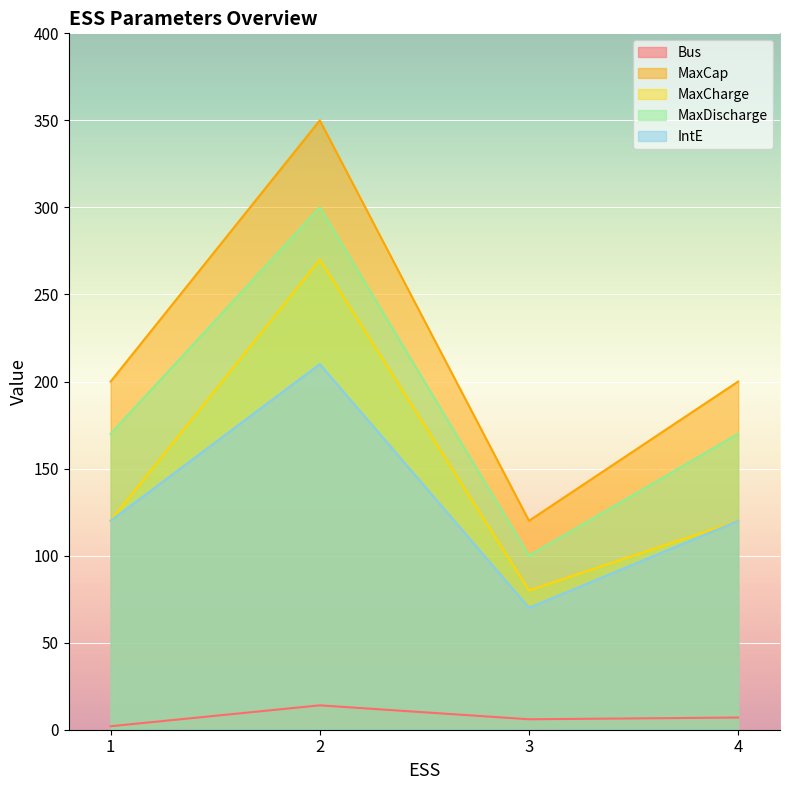

How many data points in IntE are less than 120?

1